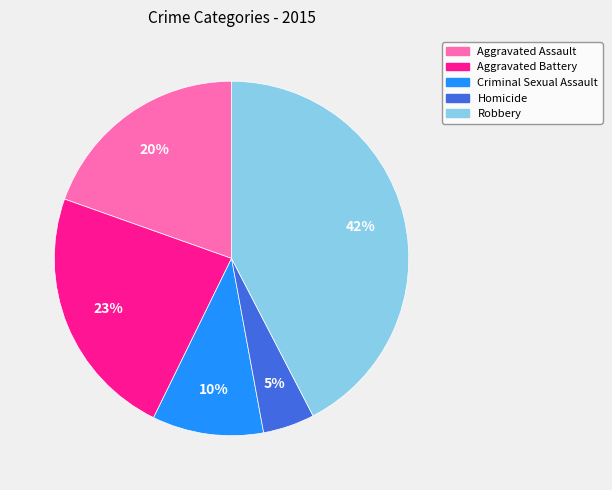

Approximately how many times larger is the value at Criminal Sexual Assault compared to Aggravated Assault?

0.5